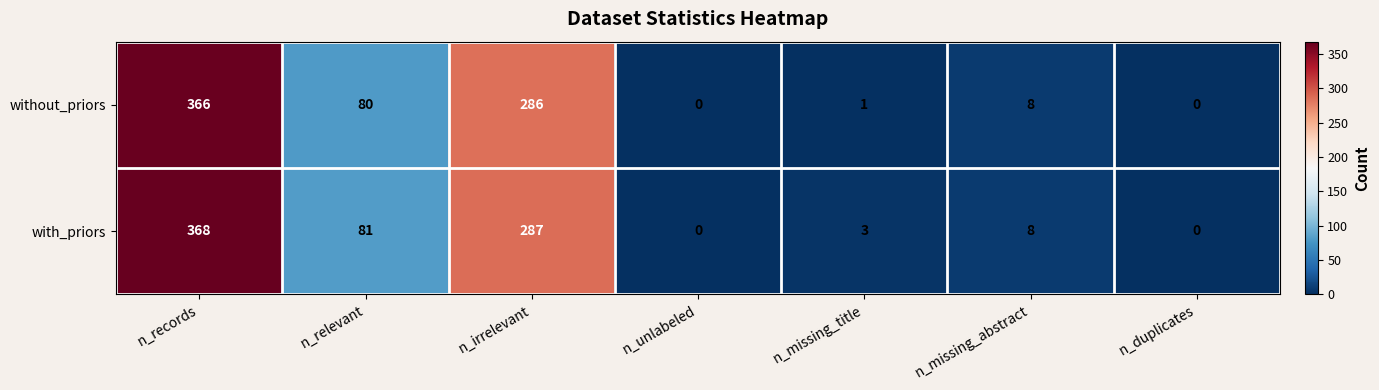

Which series has the widest spread of values?

with_priors